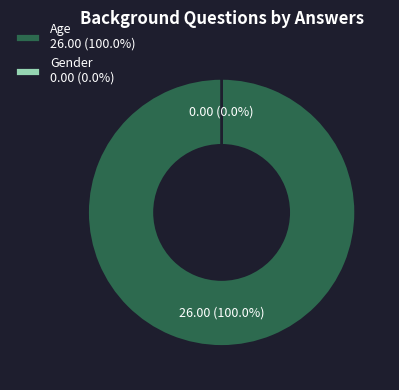

True or false: Gender accounts for 0% of the total.

True